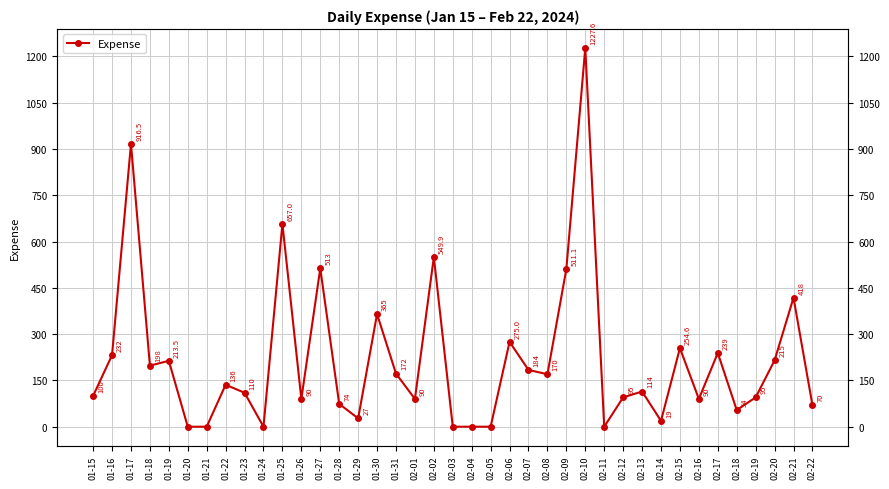

Which category has the highest value across all series?

02-10